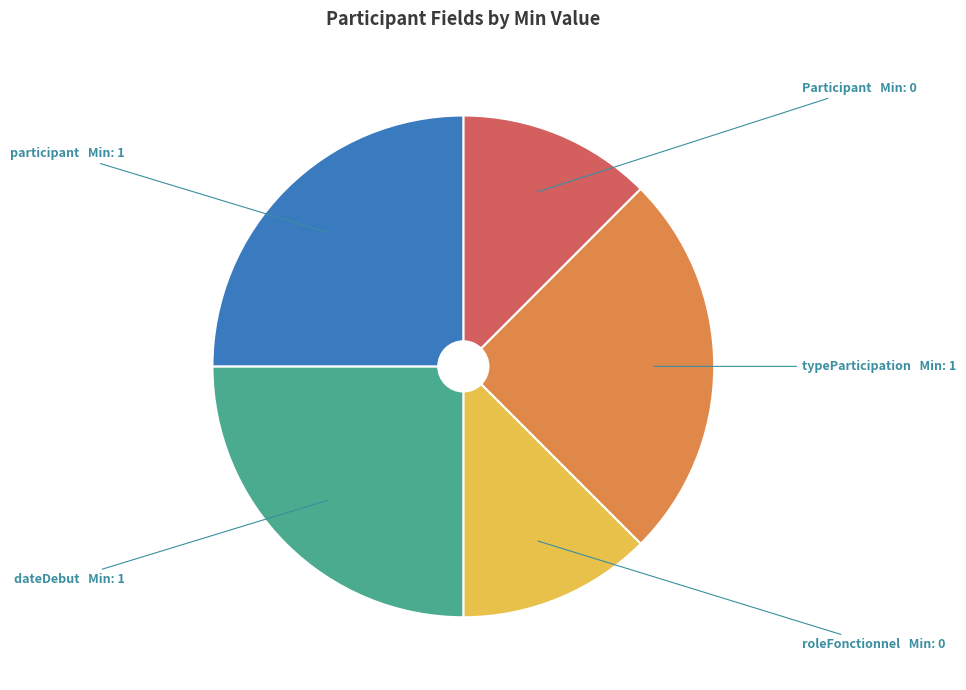

Is it true that dateDebut is 20% of the pie?

False